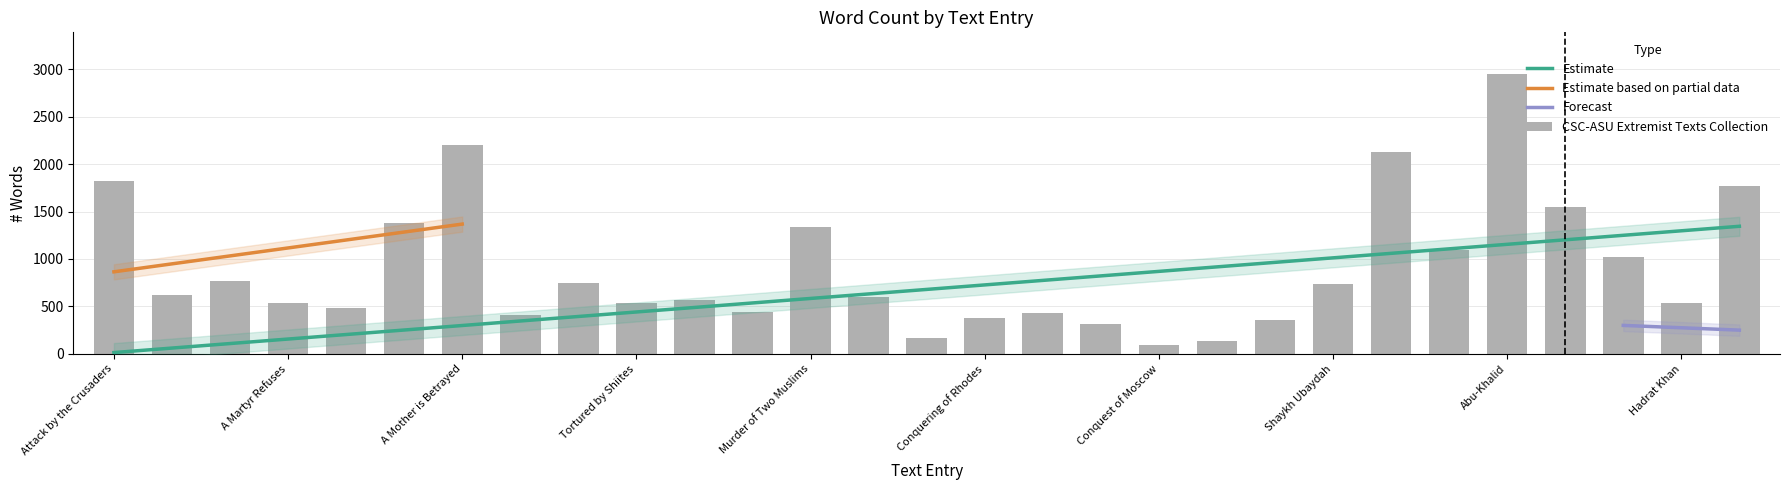

True or false: the data shows 437 at Ibn-al-Shaykh Imprisoned.

True